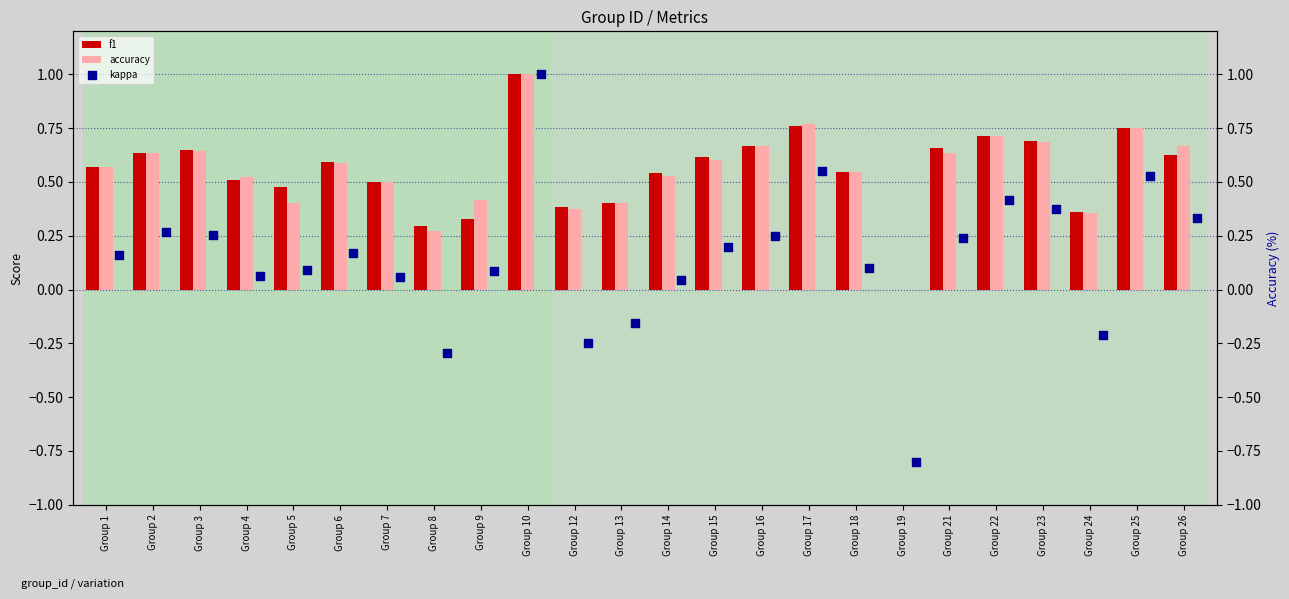

At how many categories does at least one series exceed 0?

23